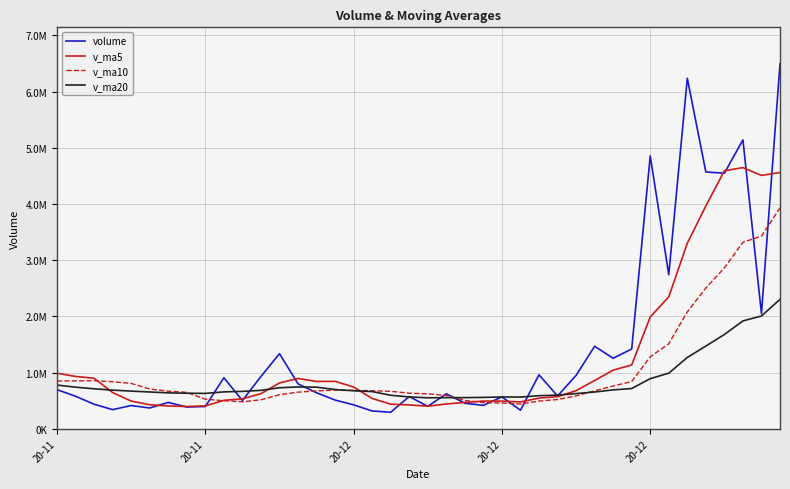

At how many categories does at least one series exceed 1161372?

12